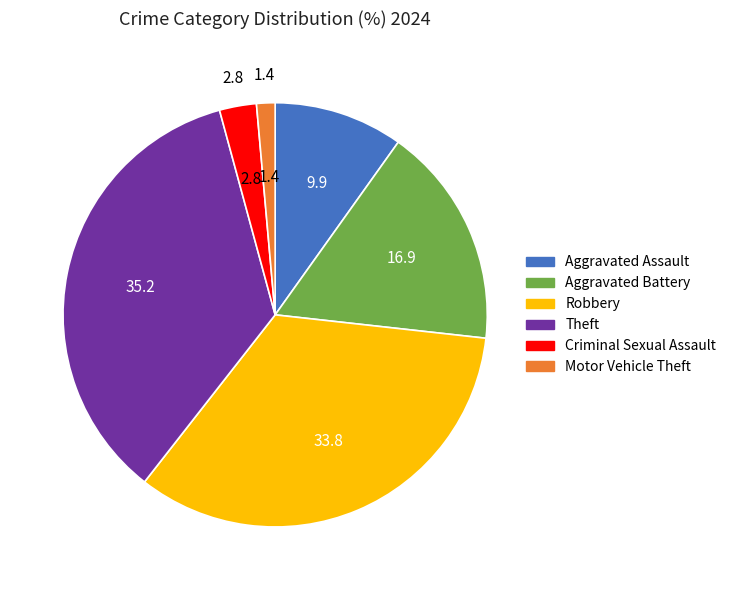

Is there a majority slice in this chart?

No